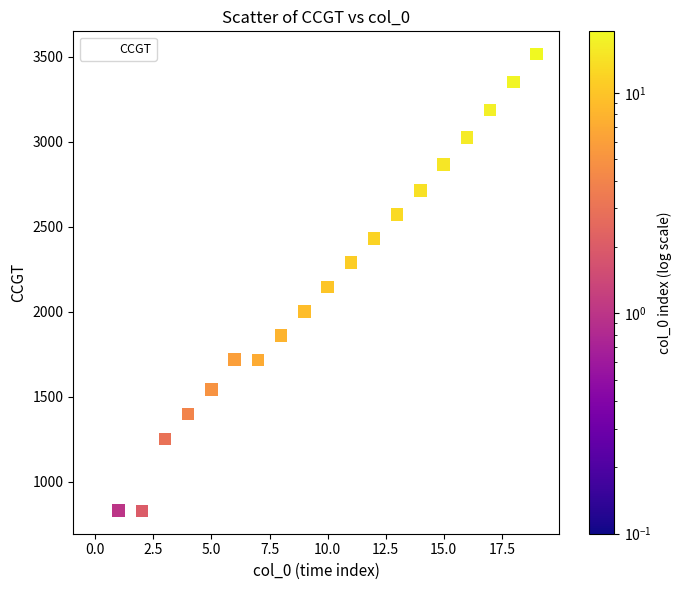

What is the range of Y values (max minus min)?

2685